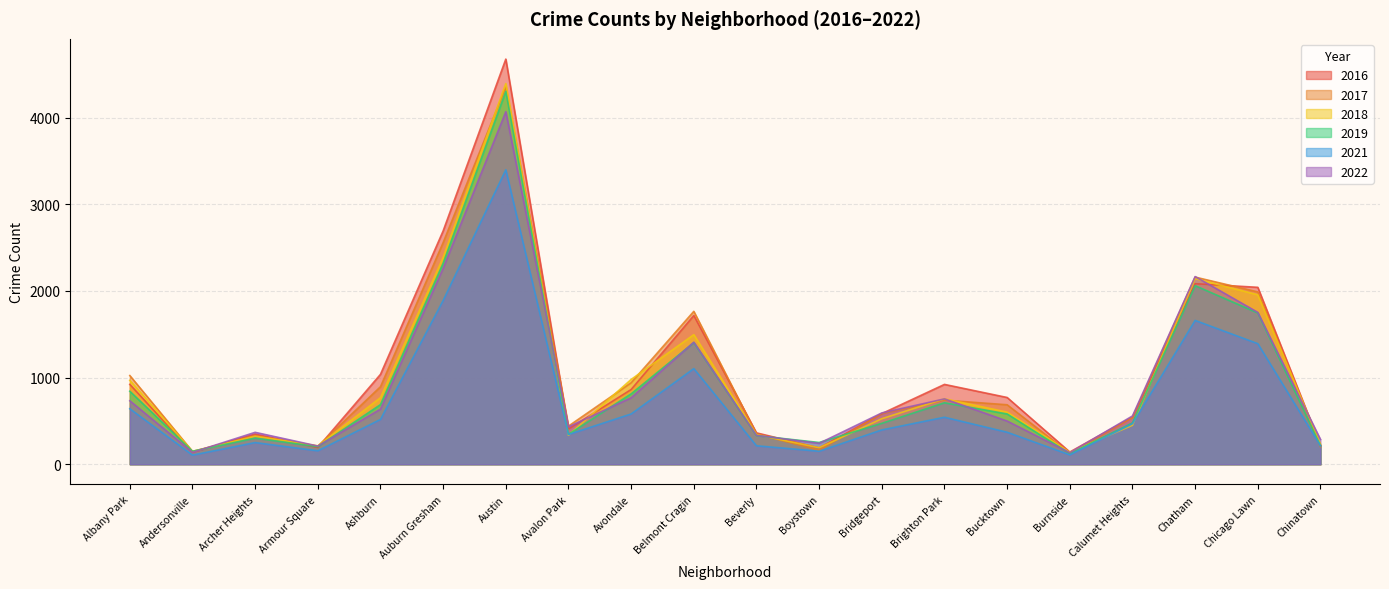

In 2019, how many points are higher than both neighbors (excluding endpoints)?

5